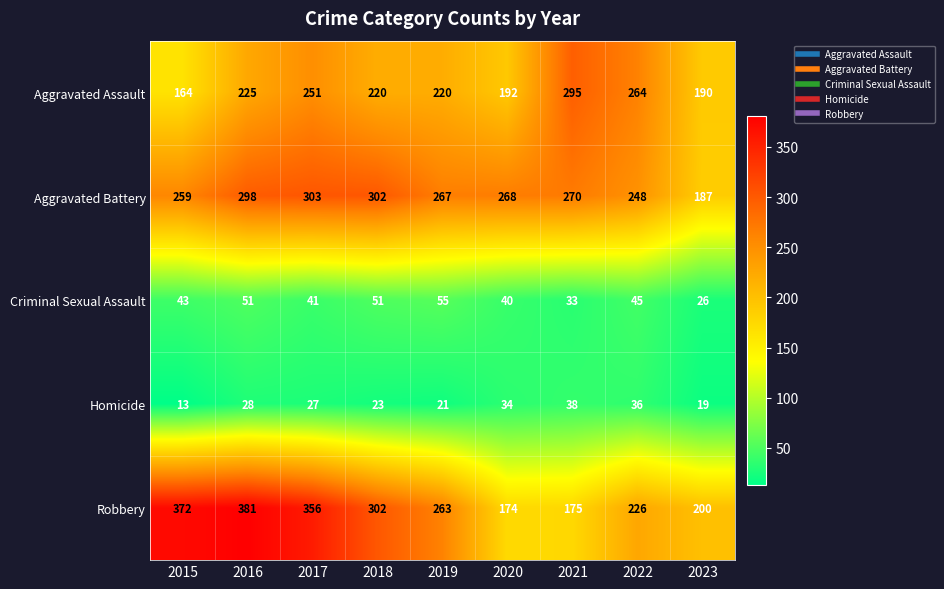

List the series in order of their peak value, lowest first.

Homicide, Criminal Sexual Assault, Aggravated Assault, Aggravated Battery, Robbery